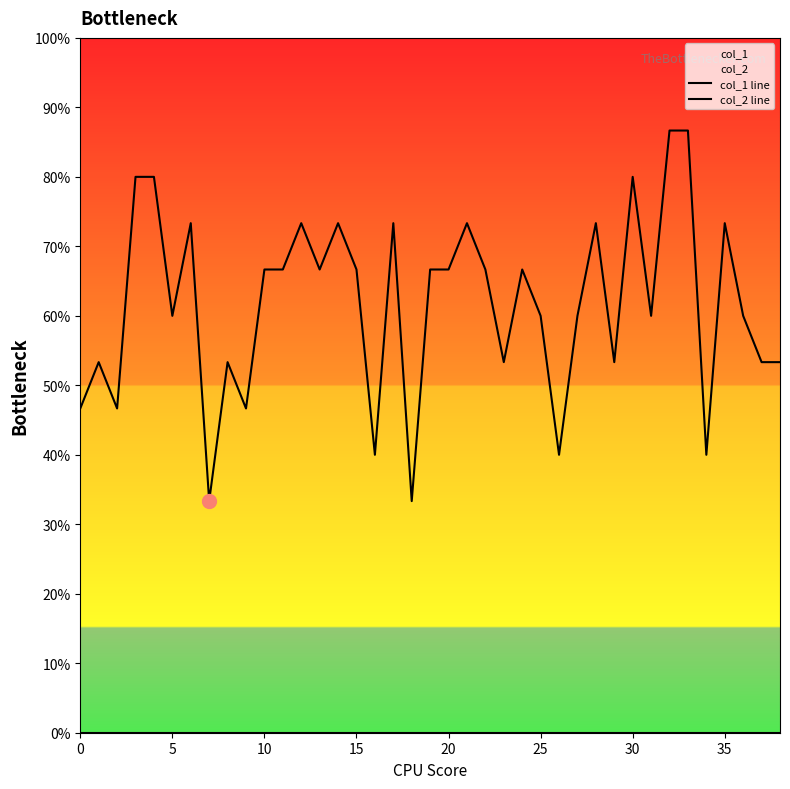

The value of col_1 line at 30 is 1.1. True or false?

False